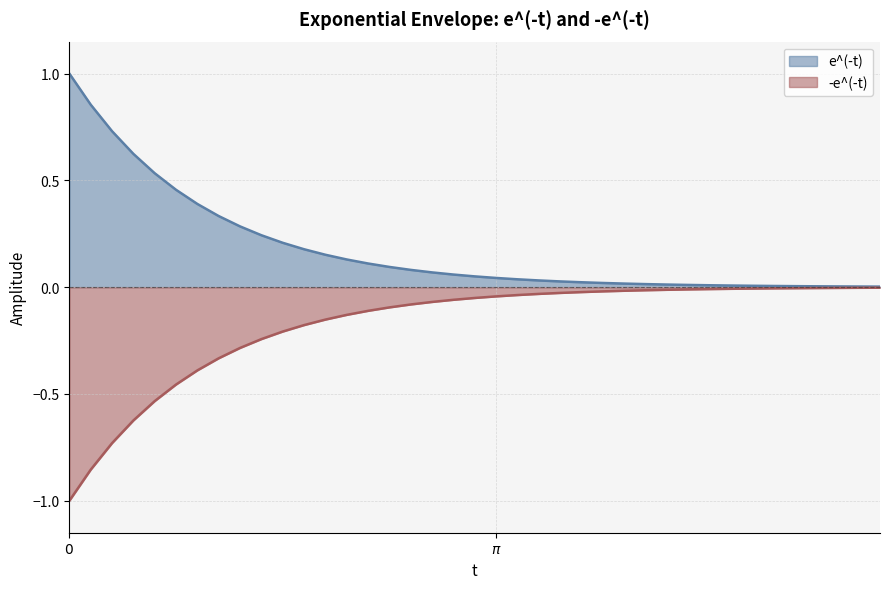

Rank the series by their maximum value, from lowest to highest.

-e^(-t), e^(-t)